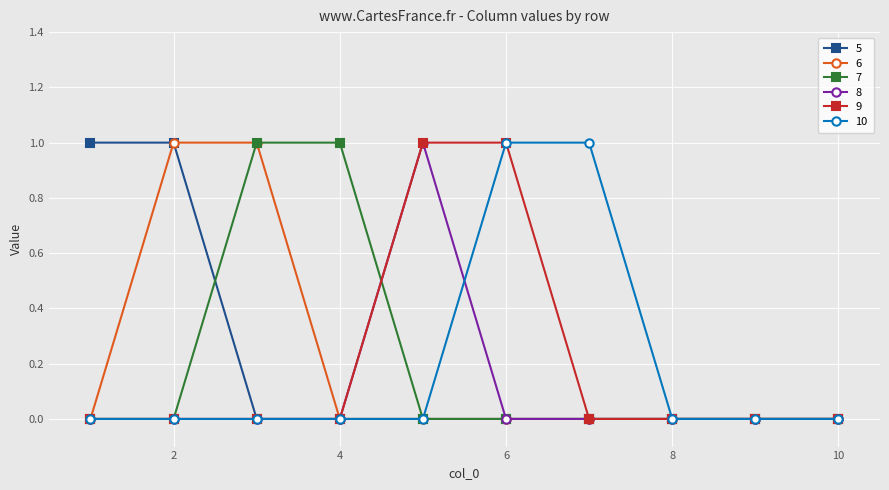

Count the number of data series in this chart.

6